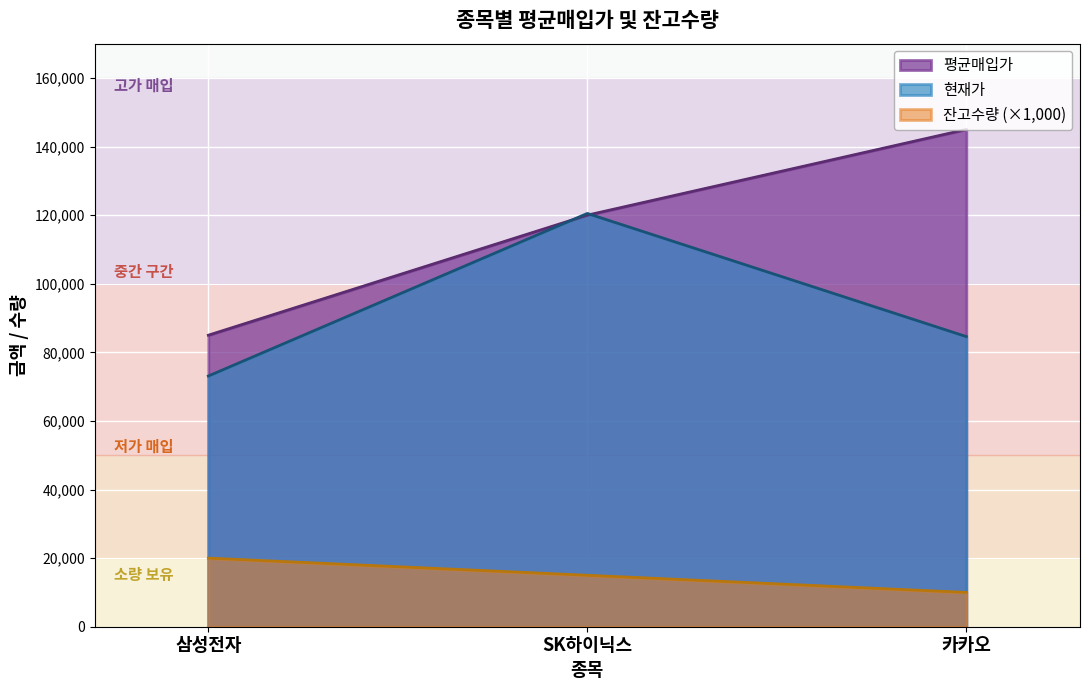

Is it true that 잔고수량 equals 20000 at 삼성전자?

True